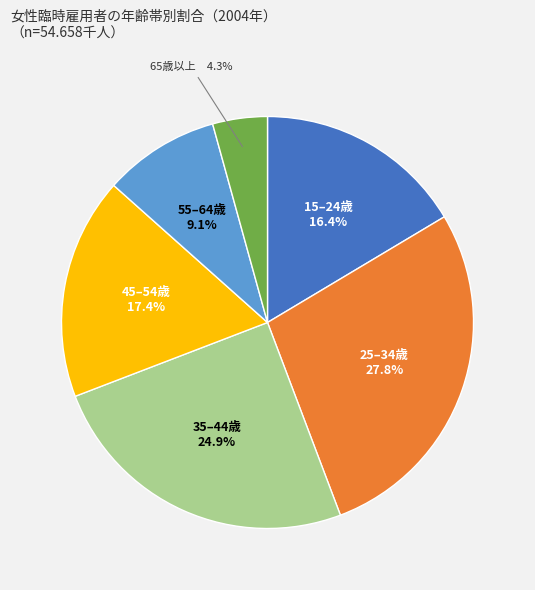

Is the sum of 45–54歳 and 15–24歳 greater than half?

No